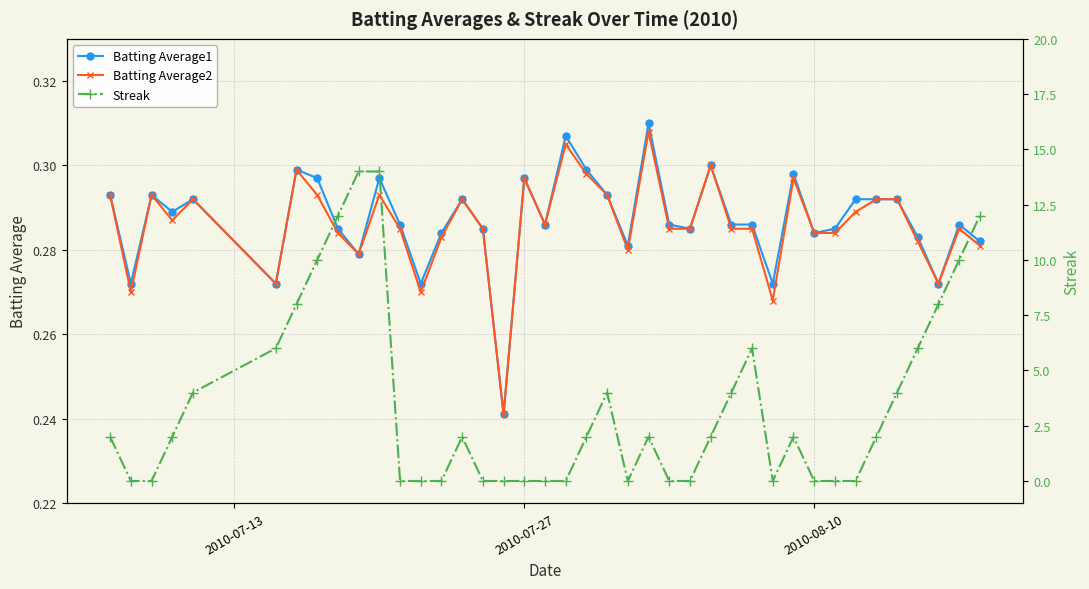

The value of Batting Average1 at 2010-07-27 is 0.2. True or false?

False